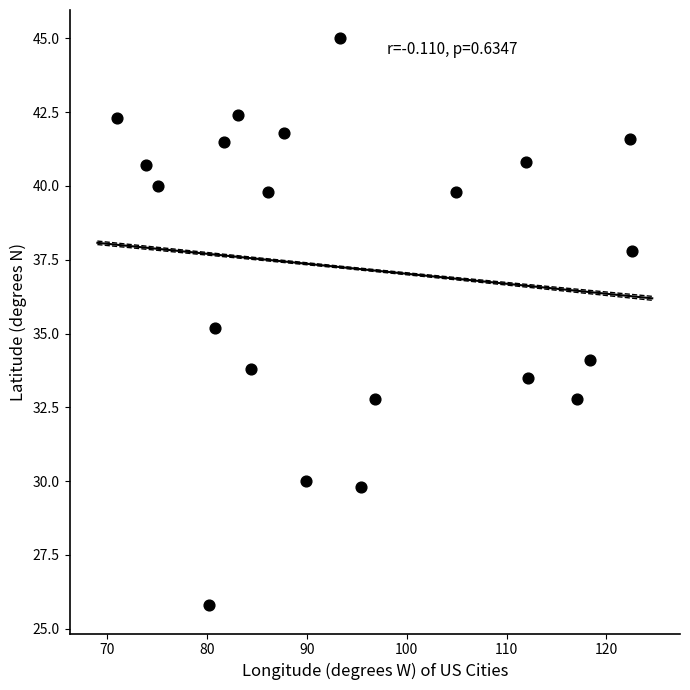

What is the range of Y values (max minus min)?

19.2